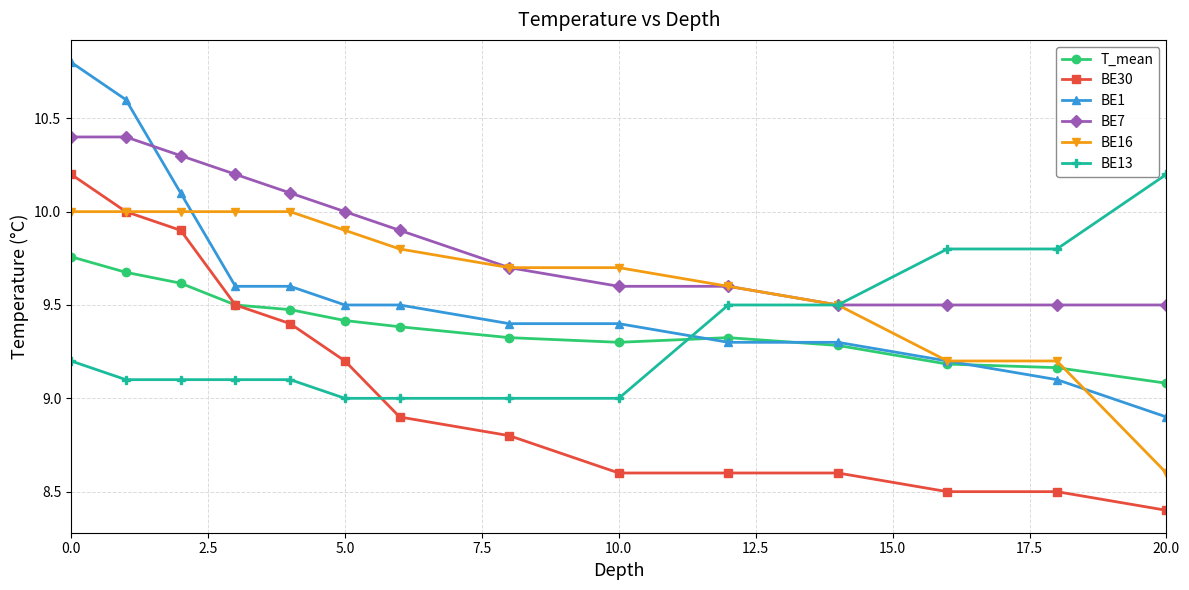

Is this an area chart (filled region under the line)?

No